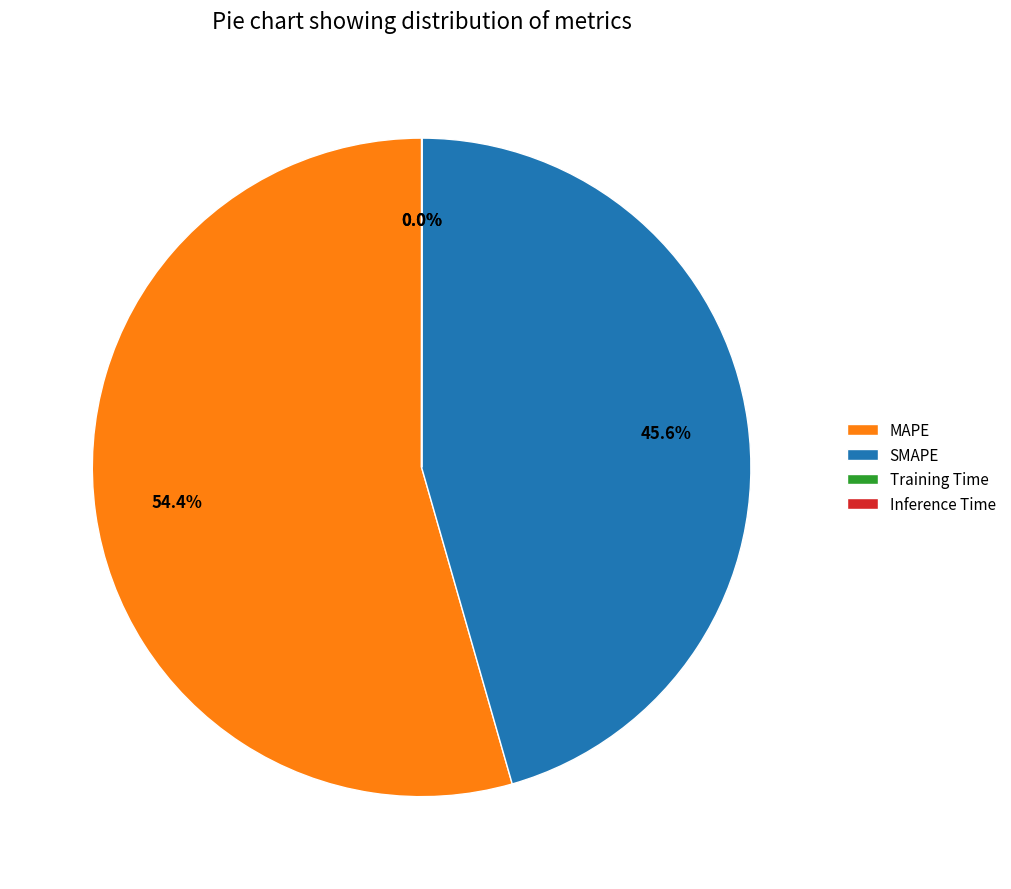

What is the largest slice in the pie chart?

MAPE